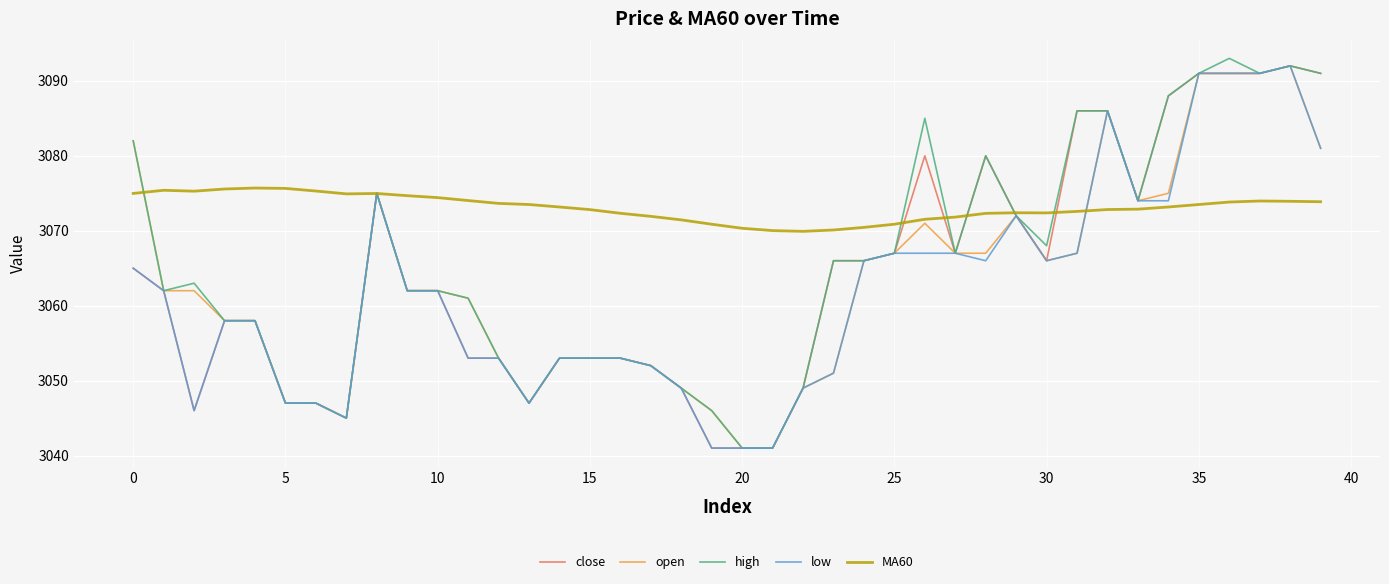

What is the minimum value for MA60?

3069.9